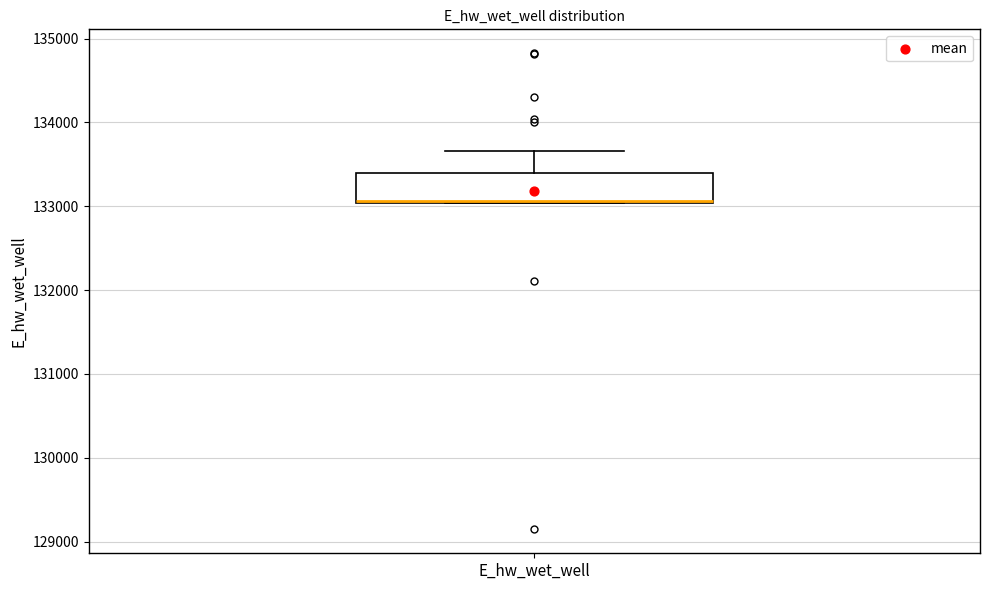

Where does the upper whisker of the box for E_hw_wet_well end on the y-axis? The values are not printed on the chart, so give them approximately, as read against the axis.

133700